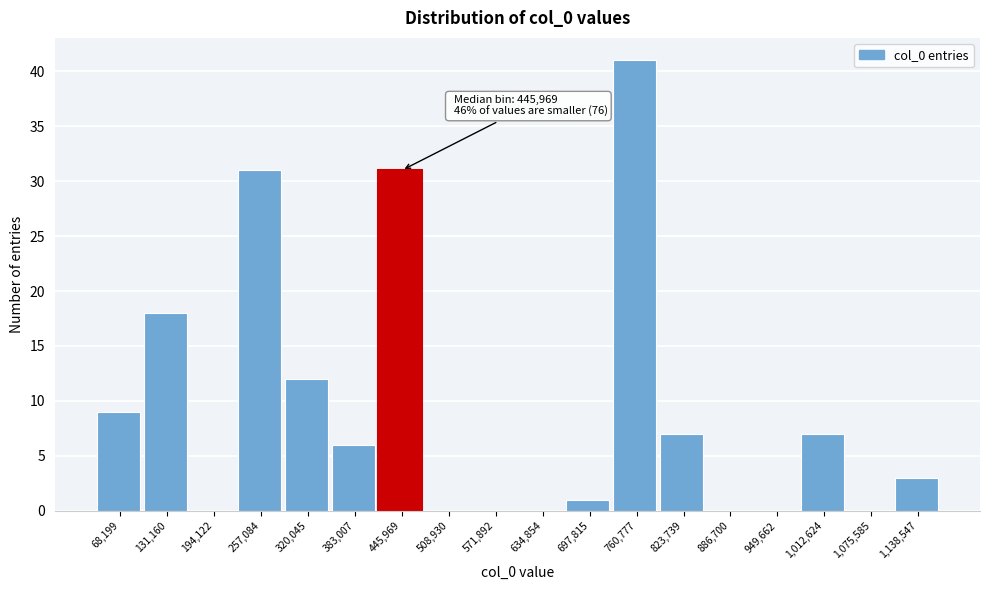

Reading right to left, transcribe all the data shown in this chart.

1,138,547=3	1,075,585=0	1,012,624=7	949,662=0	886,700=0	823,739=7	760,777=41	697,815=1	634,854=0	571,892=0	508,930=0	445,969=31	383,007=6	320,045=12	257,084=31	194,122=0	131,160=18	68,199=9